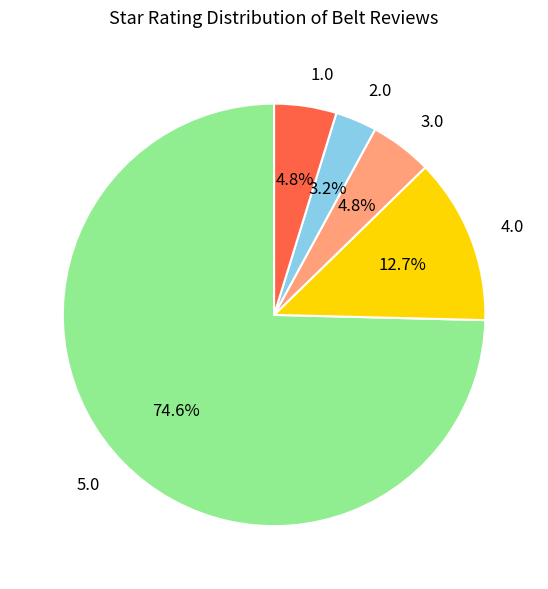

Is 1.0 the majority of the pie?

No